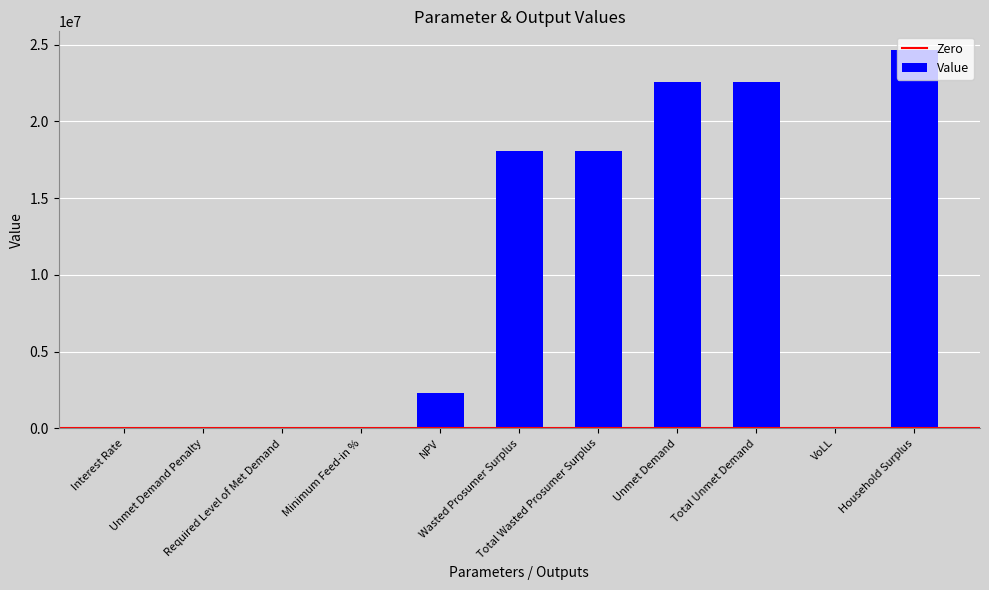

What is the sum of all values?

108301124.9